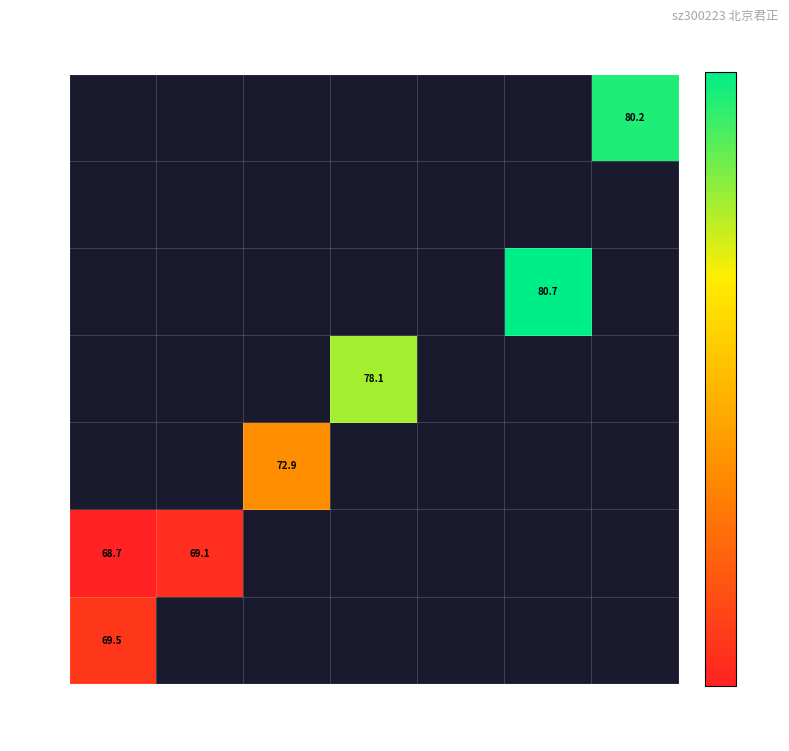

Which category has the highest value across all series?

11-13